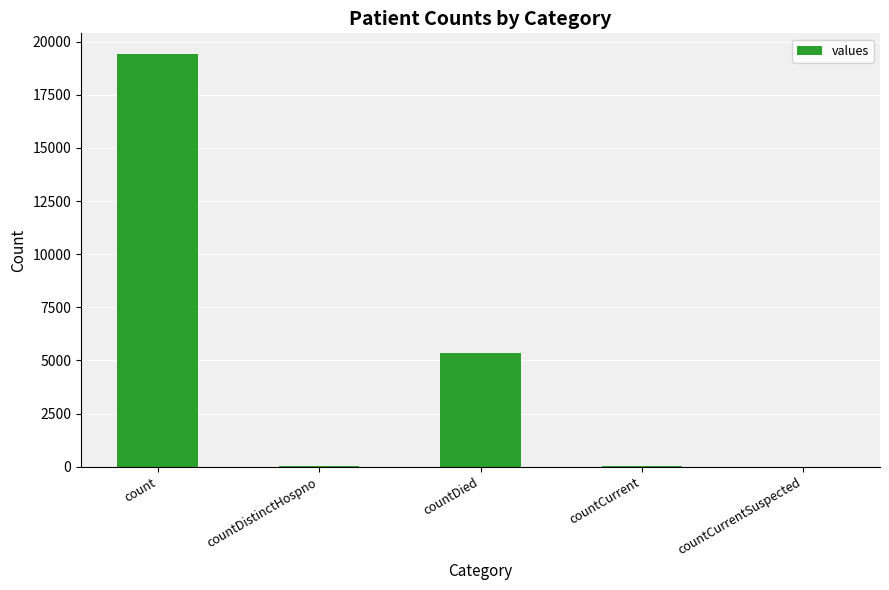

At which label is the value closest to 9710?

countDied